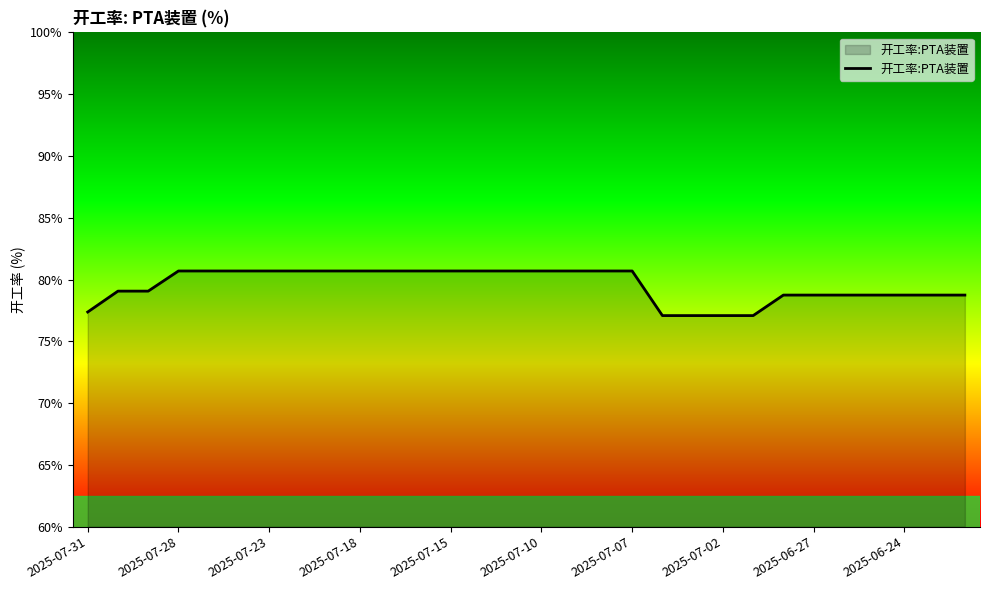

What is the difference between the maximum and minimum values?

3.6